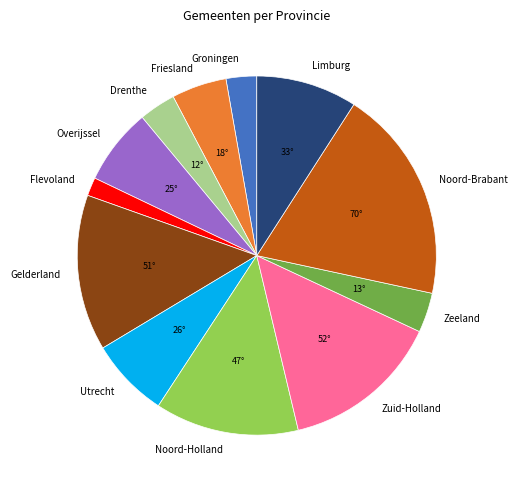

Combined, do Limburg and Friesland account for over 50%?

No